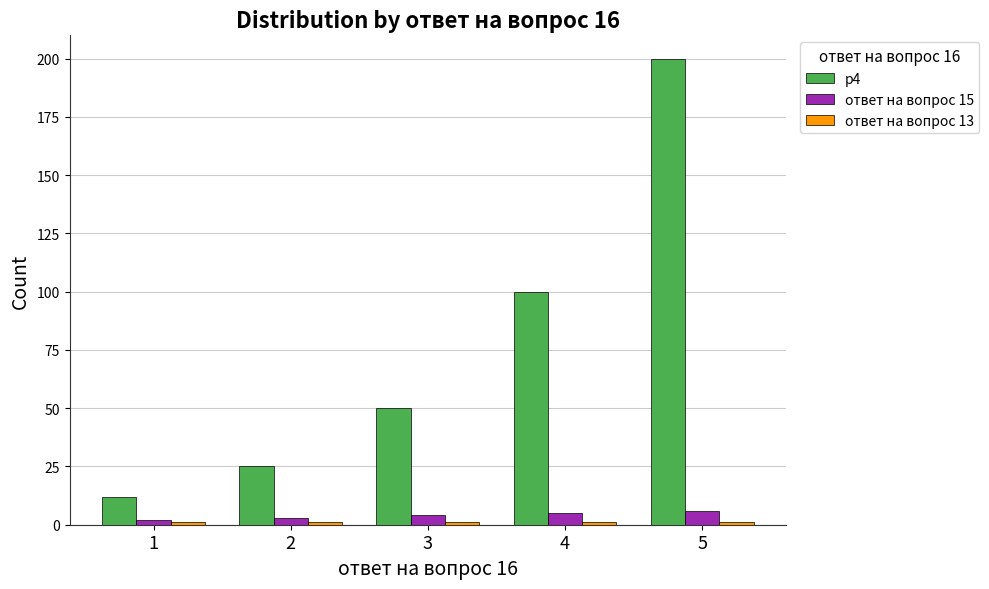

Which label corresponds to the largest value in the chart?

5